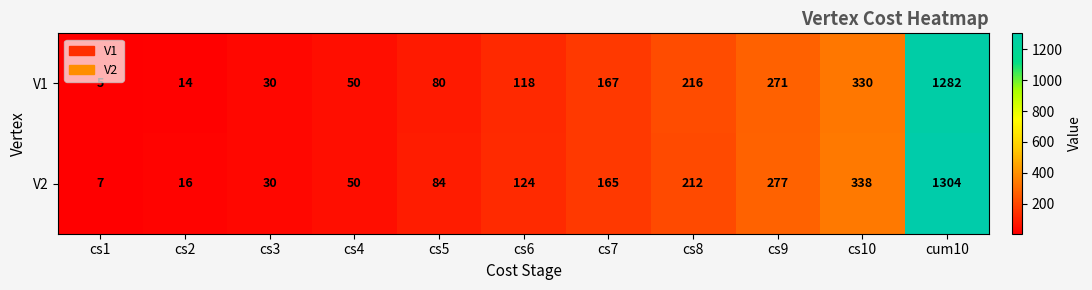

Is it true that V1 equals 371 at cs8?

False